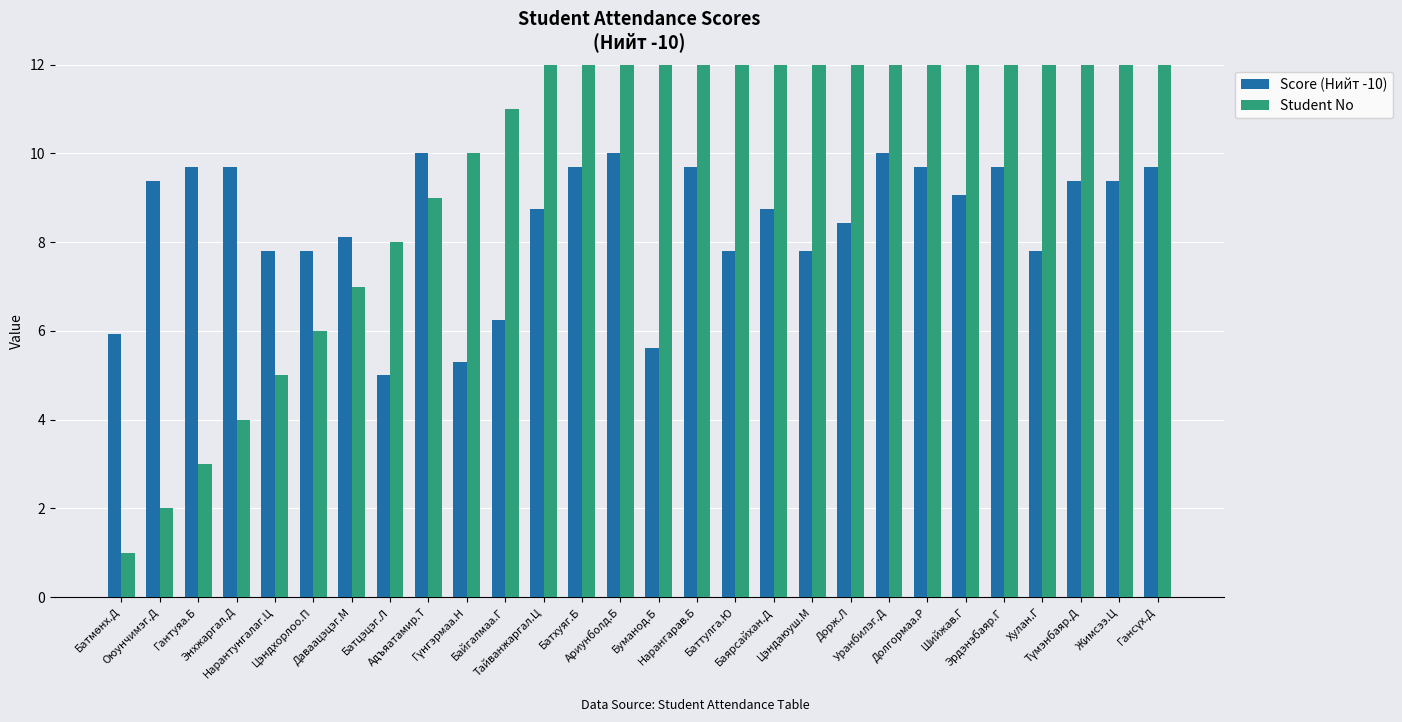

Reading left to right, extract all data points from this chart.

Score (Нийт -10): 5.9	9.4	9.7	9.7	7.8	7.8	8.1	5.0	10.0	5.3	6.2	8.8	9.7	10.0	5.6	9.7	7.8	8.8	7.8	8.4	10.0	9.7	9.1	9.7	7.8	9.4	9.4	9.7
Student No: 1.0	2.0	3.0	4.0	5.0	6.0	7.0	8.0	9.0	10.0	11.0	12.0	13.0	14.0	15.0	16.0	17.0	18.0	19.0	20.0	21.0	22.0	23.0	24.0	25.0	26.0	27.0	28.0